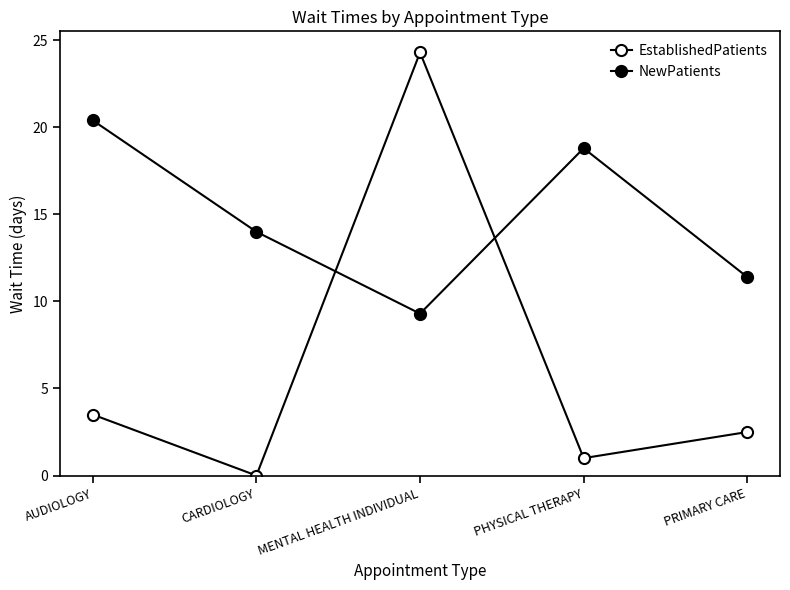

What is the label of the 3rd point from the right?

MENTAL HEALTH INDIVIDUAL